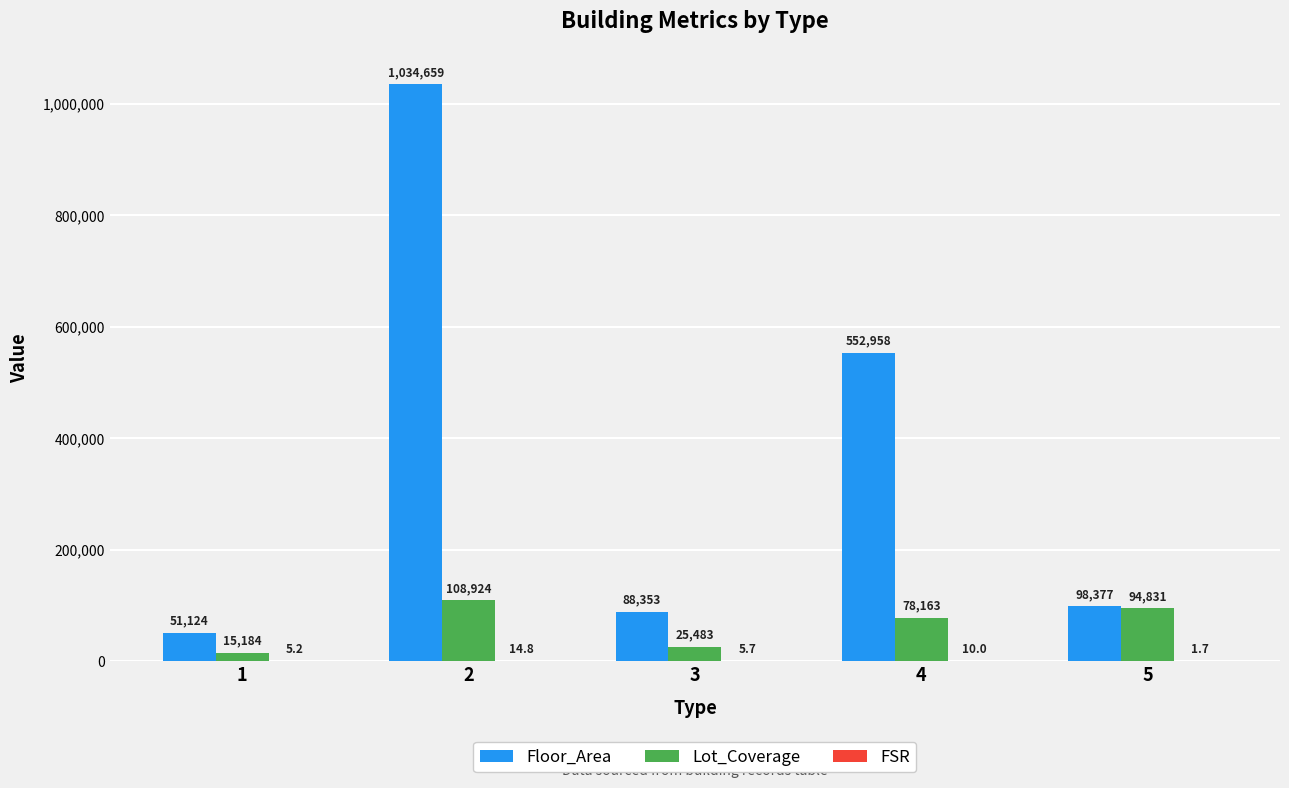

The value of Lot_Coverage at 2 is 171383.6. True or false?

False